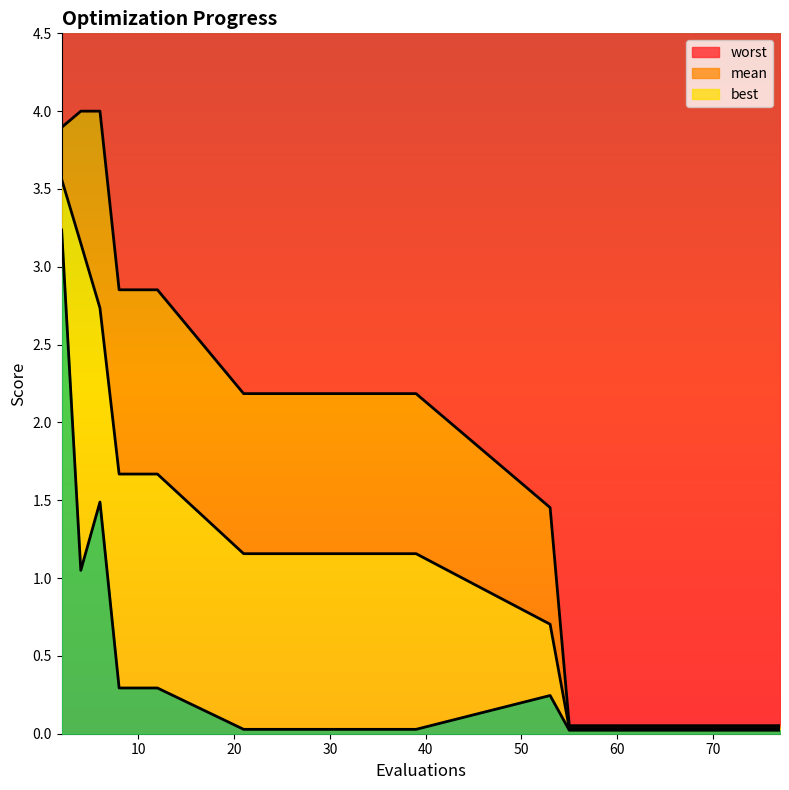

Which has a higher value, 2 or 53?

2